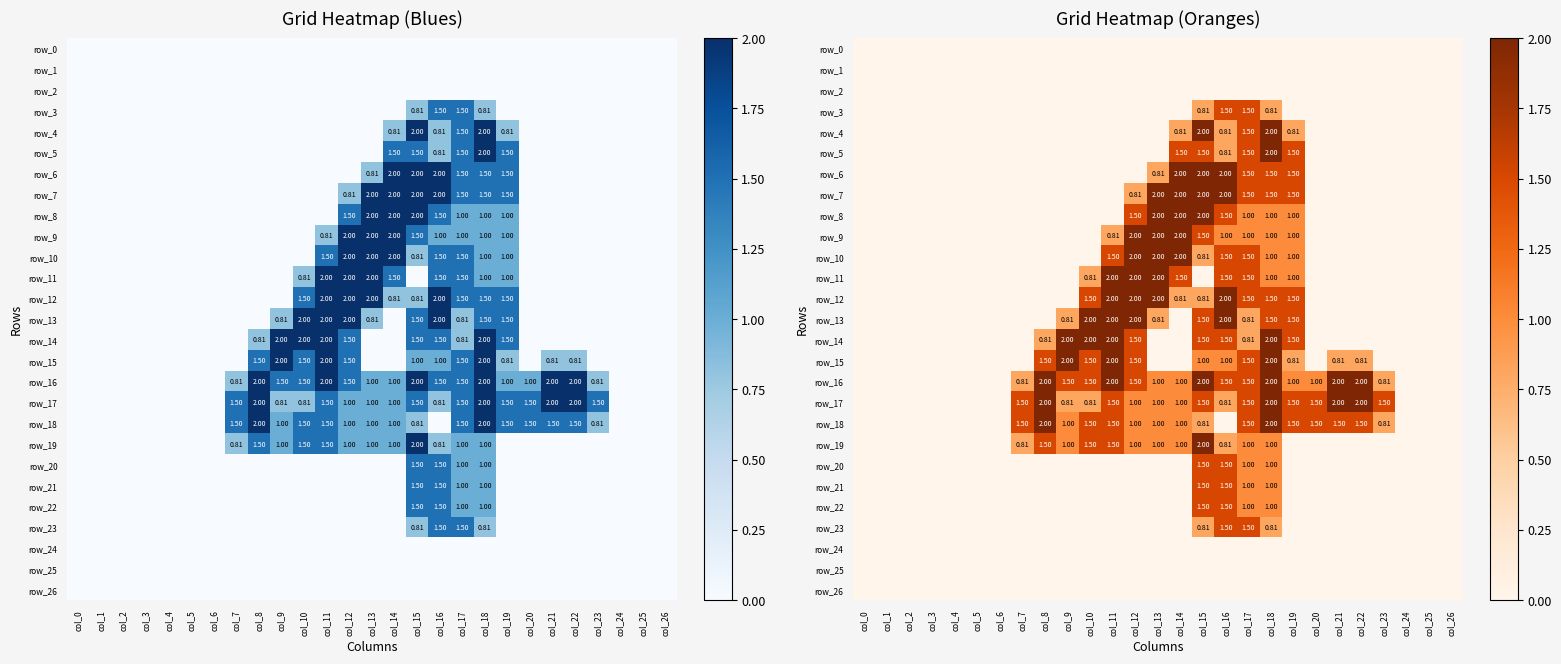

Reading left to right, transcribe all the data shown in this chart.

row_0: col_0=0.0	col_1=0.0	col_2=0.0	col_3=0.0	col_4=0.0	col_5=0.0	col_6=0.0	col_7=0.0	col_8=0.0	col_9=0.0	col_10=0.0	col_11=0.0	col_12=0.0	col_13=0.0	col_14=0.0	col_15=0.0	col_16=0.0	col_17=0.0	col_18=0.0	col_19=0.0	col_20=0.0	col_21=0.0	col_22=0.0	col_23=0.0	col_24=0.0	col_25=0.0	col_26=0.0
row_1: col_0=0.0	col_1=0.0	col_2=0.0	col_3=0.0	col_4=0.0	col_5=0.0	col_6=0.0	col_7=0.0	col_8=0.0	col_9=0.0	col_10=0.0	col_11=0.0	col_12=0.0	col_13=0.0	col_14=0.0	col_15=0.0	col_16=0.0	col_17=0.0	col_18=0.0	col_19=0.0	col_20=0.0	col_21=0.0	col_22=0.0	col_23=0.0	col_24=0.0	col_25=0.0	col_26=0.0
row_2: col_0=0.0	col_1=0.0	col_2=0.0	col_3=0.0	col_4=0.0	col_5=0.0	col_6=0.0	col_7=0.0	col_8=0.0	col_9=0.0	col_10=0.0	col_11=0.0	col_12=0.0	col_13=0.0	col_14=0.0	col_15=0.0	col_16=0.0	col_17=0.0	col_18=0.0	col_19=0.0	col_20=0.0	col_21=0.0	col_22=0.0	col_23=0.0	col_24=0.0	col_25=0.0	col_26=0.0
row_3: col_0=0.0	col_1=0.0	col_2=0.0	col_3=0.0	col_4=0.0	col_5=0.0	col_6=0.0	col_7=0.0	col_8=0.0	col_9=0.0	col_10=0.0	col_11=0.0	col_12=0.0	col_13=0.0	col_14=0.0	col_15=0.8	col_16=1.5	col_17=1.5	col_18=0.8	col_19=0.0	col_20=0.0	col_21=0.0	col_22=0.0	col_23=0.0	col_24=0.0	col_25=0.0	col_26=0.0
row_4: col_0=0.0	col_1=0.0	col_2=0.0	col_3=0.0	col_4=0.0	col_5=0.0	col_6=0.0	col_7=0.0	col_8=0.0	col_9=0.0	col_10=0.0	col_11=0.0	col_12=0.0	col_13=0.0	col_14=0.8	col_15=2.0	col_16=0.8	col_17=1.5	col_18=2.0	col_19=0.8	col_20=0.0	col_21=0.0	col_22=0.0	col_23=0.0	col_24=0.0	col_25=0.0	col_26=0.0
row_5: col_0=0.0	col_1=0.0	col_2=0.0	col_3=0.0	col_4=0.0	col_5=0.0	col_6=0.0	col_7=0.0	col_8=0.0	col_9=0.0	col_10=0.0	col_11=0.0	col_12=0.0	col_13=0.0	col_14=1.5	col_15=1.5	col_16=0.8	col_17=1.5	col_18=2.0	col_19=1.5	col_20=0.0	col_21=0.0	col_22=0.0	col_23=0.0	col_24=0.0	col_25=0.0	col_26=0.0
row_6: col_0=0.0	col_1=0.0	col_2=0.0	col_3=0.0	col_4=0.0	col_5=0.0	col_6=0.0	col_7=0.0	col_8=0.0	col_9=0.0	col_10=0.0	col_11=0.0	col_12=0.0	col_13=0.8	col_14=2.0	col_15=2.0	col_16=2.0	col_17=1.5	col_18=1.5	col_19=1.5	col_20=0.0	col_21=0.0	col_22=0.0	col_23=0.0	col_24=0.0	col_25=0.0	col_26=0.0
row_7: col_0=0.0	col_1=0.0	col_2=0.0	col_3=0.0	col_4=0.0	col_5=0.0	col_6=0.0	col_7=0.0	col_8=0.0	col_9=0.0	col_10=0.0	col_11=0.0	col_12=0.8	col_13=2.0	col_14=2.0	col_15=2.0	col_16=2.0	col_17=1.5	col_18=1.5	col_19=1.5	col_20=0.0	col_21=0.0	col_22=0.0	col_23=0.0	col_24=0.0	col_25=0.0	col_26=0.0
row_8: col_0=0.0	col_1=0.0	col_2=0.0	col_3=0.0	col_4=0.0	col_5=0.0	col_6=0.0	col_7=0.0	col_8=0.0	col_9=0.0	col_10=0.0	col_11=0.0	col_12=1.5	col_13=2.0	col_14=2.0	col_15=2.0	col_16=1.5	col_17=1.0	col_18=1.0	col_19=1.0	col_20=0.0	col_21=0.0	col_22=0.0	col_23=0.0	col_24=0.0	col_25=0.0	col_26=0.0
row_9: col_0=0.0	col_1=0.0	col_2=0.0	col_3=0.0	col_4=0.0	col_5=0.0	col_6=0.0	col_7=0.0	col_8=0.0	col_9=0.0	col_10=0.0	col_11=0.8	col_12=2.0	col_13=2.0	col_14=2.0	col_15=1.5	col_16=1.0	col_17=1.0	col_18=1.0	col_19=1.0	col_20=0.0	col_21=0.0	col_22=0.0	col_23=0.0	col_24=0.0	col_25=0.0	col_26=0.0
row_10: col_0=0.0	col_1=0.0	col_2=0.0	col_3=0.0	col_4=0.0	col_5=0.0	col_6=0.0	col_7=0.0	col_8=0.0	col_9=0.0	col_10=0.0	col_11=1.5	col_12=2.0	col_13=2.0	col_14=2.0	col_15=0.8	col_16=1.5	col_17=1.5	col_18=1.0	col_19=1.0	col_20=0.0	col_21=0.0	col_22=0.0	col_23=0.0	col_24=0.0	col_25=0.0	col_26=0.0
row_11: col_0=0.0	col_1=0.0	col_2=0.0	col_3=0.0	col_4=0.0	col_5=0.0	col_6=0.0	col_7=0.0	col_8=0.0	col_9=0.0	col_10=0.8	col_11=2.0	col_12=2.0	col_13=2.0	col_14=1.5	col_15=0.0	col_16=1.5	col_17=1.5	col_18=1.0	col_19=1.0	col_20=0.0	col_21=0.0	col_22=0.0	col_23=0.0	col_24=0.0	col_25=0.0	col_26=0.0
row_12: col_0=0.0	col_1=0.0	col_2=0.0	col_3=0.0	col_4=0.0	col_5=0.0	col_6=0.0	col_7=0.0	col_8=0.0	col_9=0.0	col_10=1.5	col_11=2.0	col_12=2.0	col_13=2.0	col_14=0.8	col_15=0.8	col_16=2.0	col_17=1.5	col_18=1.5	col_19=1.5	col_20=0.0	col_21=0.0	col_22=0.0	col_23=0.0	col_24=0.0	col_25=0.0	col_26=0.0
row_13: col_0=0.0	col_1=0.0	col_2=0.0	col_3=0.0	col_4=0.0	col_5=0.0	col_6=0.0	col_7=0.0	col_8=0.0	col_9=0.8	col_10=2.0	col_11=2.0	col_12=2.0	col_13=0.8	col_14=0.0	col_15=1.5	col_16=2.0	col_17=0.8	col_18=1.5	col_19=1.5	col_20=0.0	col_21=0.0	col_22=0.0	col_23=0.0	col_24=0.0	col_25=0.0	col_26=0.0
row_14: col_0=0.0	col_1=0.0	col_2=0.0	col_3=0.0	col_4=0.0	col_5=0.0	col_6=0.0	col_7=0.0	col_8=0.8	col_9=2.0	col_10=2.0	col_11=2.0	col_12=1.5	col_13=0.0	col_14=0.0	col_15=1.5	col_16=1.5	col_17=0.8	col_18=2.0	col_19=1.5	col_20=0.0	col_21=0.0	col_22=0.0	col_23=0.0	col_24=0.0	col_25=0.0	col_26=0.0
row_15: col_0=0.0	col_1=0.0	col_2=0.0	col_3=0.0	col_4=0.0	col_5=0.0	col_6=0.0	col_7=0.0	col_8=1.5	col_9=2.0	col_10=1.5	col_11=2.0	col_12=1.5	col_13=0.0	col_14=0.0	col_15=1.0	col_16=1.0	col_17=1.5	col_18=2.0	col_19=0.8	col_20=0.0	col_21=0.8	col_22=0.8	col_23=0.0	col_24=0.0	col_25=0.0	col_26=0.0
row_16: col_0=0.0	col_1=0.0	col_2=0.0	col_3=0.0	col_4=0.0	col_5=0.0	col_6=0.0	col_7=0.8	col_8=2.0	col_9=1.5	col_10=1.5	col_11=2.0	col_12=1.5	col_13=1.0	col_14=1.0	col_15=2.0	col_16=1.5	col_17=1.5	col_18=2.0	col_19=1.0	col_20=1.0	col_21=2.0	col_22=2.0	col_23=0.8	col_24=0.0	col_25=0.0	col_26=0.0
row_17: col_0=0.0	col_1=0.0	col_2=0.0	col_3=0.0	col_4=0.0	col_5=0.0	col_6=0.0	col_7=1.5	col_8=2.0	col_9=0.8	col_10=0.8	col_11=1.5	col_12=1.0	col_13=1.0	col_14=1.0	col_15=1.5	col_16=0.8	col_17=1.5	col_18=2.0	col_19=1.5	col_20=1.5	col_21=2.0	col_22=2.0	col_23=1.5	col_24=0.0	col_25=0.0	col_26=0.0
row_18: col_0=0.0	col_1=0.0	col_2=0.0	col_3=0.0	col_4=0.0	col_5=0.0	col_6=0.0	col_7=1.5	col_8=2.0	col_9=1.0	col_10=1.5	col_11=1.5	col_12=1.0	col_13=1.0	col_14=1.0	col_15=0.8	col_16=0.0	col_17=1.5	col_18=2.0	col_19=1.5	col_20=1.5	col_21=1.5	col_22=1.5	col_23=0.8	col_24=0.0	col_25=0.0	col_26=0.0
row_19: col_0=0.0	col_1=0.0	col_2=0.0	col_3=0.0	col_4=0.0	col_5=0.0	col_6=0.0	col_7=0.8	col_8=1.5	col_9=1.0	col_10=1.5	col_11=1.5	col_12=1.0	col_13=1.0	col_14=1.0	col_15=2.0	col_16=0.8	col_17=1.0	col_18=1.0	col_19=0.0	col_20=0.0	col_21=0.0	col_22=0.0	col_23=0.0	col_24=0.0	col_25=0.0	col_26=0.0
row_20: col_0=0.0	col_1=0.0	col_2=0.0	col_3=0.0	col_4=0.0	col_5=0.0	col_6=0.0	col_7=0.0	col_8=0.0	col_9=0.0	col_10=0.0	col_11=0.0	col_12=0.0	col_13=0.0	col_14=0.0	col_15=1.5	col_16=1.5	col_17=1.0	col_18=1.0	col_19=0.0	col_20=0.0	col_21=0.0	col_22=0.0	col_23=0.0	col_24=0.0	col_25=0.0	col_26=0.0
row_21: col_0=0.0	col_1=0.0	col_2=0.0	col_3=0.0	col_4=0.0	col_5=0.0	col_6=0.0	col_7=0.0	col_8=0.0	col_9=0.0	col_10=0.0	col_11=0.0	col_12=0.0	col_13=0.0	col_14=0.0	col_15=1.5	col_16=1.5	col_17=1.0	col_18=1.0	col_19=0.0	col_20=0.0	col_21=0.0	col_22=0.0	col_23=0.0	col_24=0.0	col_25=0.0	col_26=0.0
row_22: col_0=0.0	col_1=0.0	col_2=0.0	col_3=0.0	col_4=0.0	col_5=0.0	col_6=0.0	col_7=0.0	col_8=0.0	col_9=0.0	col_10=0.0	col_11=0.0	col_12=0.0	col_13=0.0	col_14=0.0	col_15=1.5	col_16=1.5	col_17=1.0	col_18=1.0	col_19=0.0	col_20=0.0	col_21=0.0	col_22=0.0	col_23=0.0	col_24=0.0	col_25=0.0	col_26=0.0
row_23: col_0=0.0	col_1=0.0	col_2=0.0	col_3=0.0	col_4=0.0	col_5=0.0	col_6=0.0	col_7=0.0	col_8=0.0	col_9=0.0	col_10=0.0	col_11=0.0	col_12=0.0	col_13=0.0	col_14=0.0	col_15=0.8	col_16=1.5	col_17=1.5	col_18=0.8	col_19=0.0	col_20=0.0	col_21=0.0	col_22=0.0	col_23=0.0	col_24=0.0	col_25=0.0	col_26=0.0
row_24: col_0=0.0	col_1=0.0	col_2=0.0	col_3=0.0	col_4=0.0	col_5=0.0	col_6=0.0	col_7=0.0	col_8=0.0	col_9=0.0	col_10=0.0	col_11=0.0	col_12=0.0	col_13=0.0	col_14=0.0	col_15=0.0	col_16=0.0	col_17=0.0	col_18=0.0	col_19=0.0	col_20=0.0	col_21=0.0	col_22=0.0	col_23=0.0	col_24=0.0	col_25=0.0	col_26=0.0
row_25: col_0=0.0	col_1=0.0	col_2=0.0	col_3=0.0	col_4=0.0	col_5=0.0	col_6=0.0	col_7=0.0	col_8=0.0	col_9=0.0	col_10=0.0	col_11=0.0	col_12=0.0	col_13=0.0	col_14=0.0	col_15=0.0	col_16=0.0	col_17=0.0	col_18=0.0	col_19=0.0	col_20=0.0	col_21=0.0	col_22=0.0	col_23=0.0	col_24=0.0	col_25=0.0	col_26=0.0
row_26: col_0=0.0	col_1=0.0	col_2=0.0	col_3=0.0	col_4=0.0	col_5=0.0	col_6=0.0	col_7=0.0	col_8=0.0	col_9=0.0	col_10=0.0	col_11=0.0	col_12=0.0	col_13=0.0	col_14=0.0	col_15=0.0	col_16=0.0	col_17=0.0	col_18=0.0	col_19=0.0	col_20=0.0	col_21=0.0	col_22=0.0	col_23=0.0	col_24=0.0	col_25=0.0	col_26=0.0